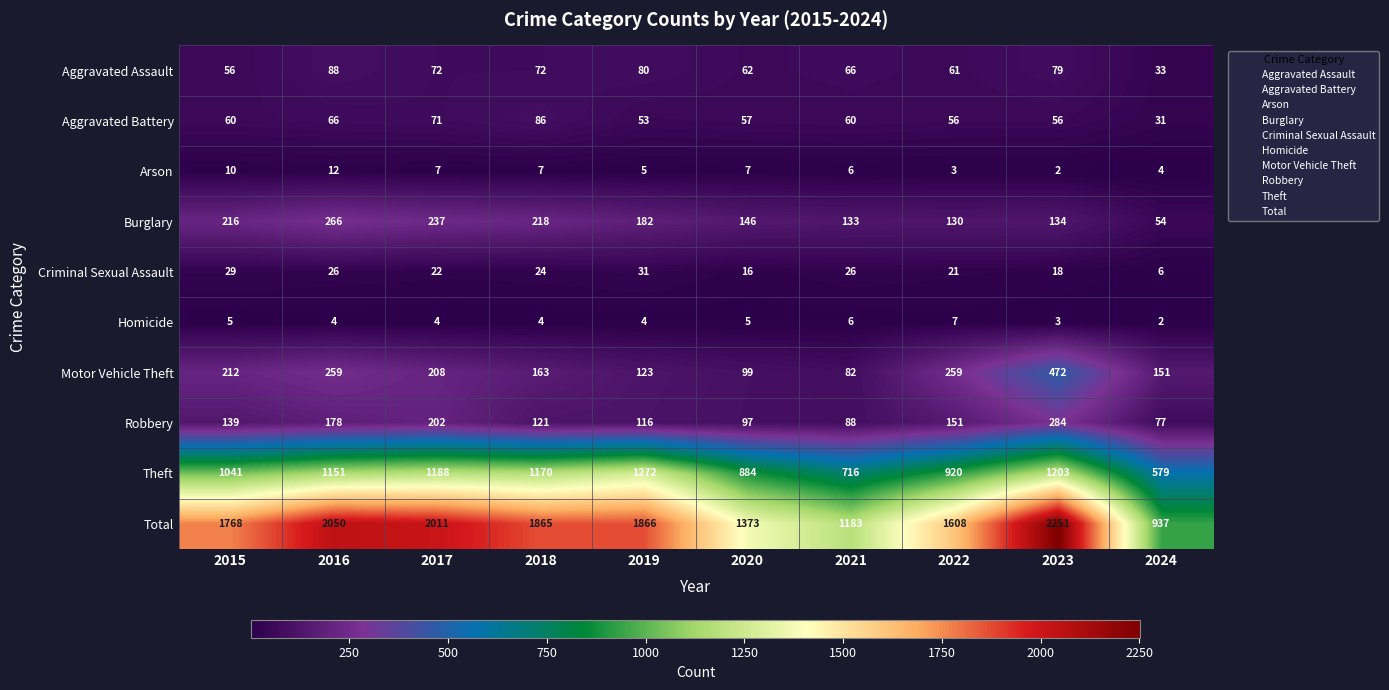

List the series in order of their peak value, lowest first.

Homicide, Arson, Criminal Sexual Assault, Aggravated Battery, Aggravated Assault, Burglary, Robbery, Motor Vehicle Theft, Theft, Total